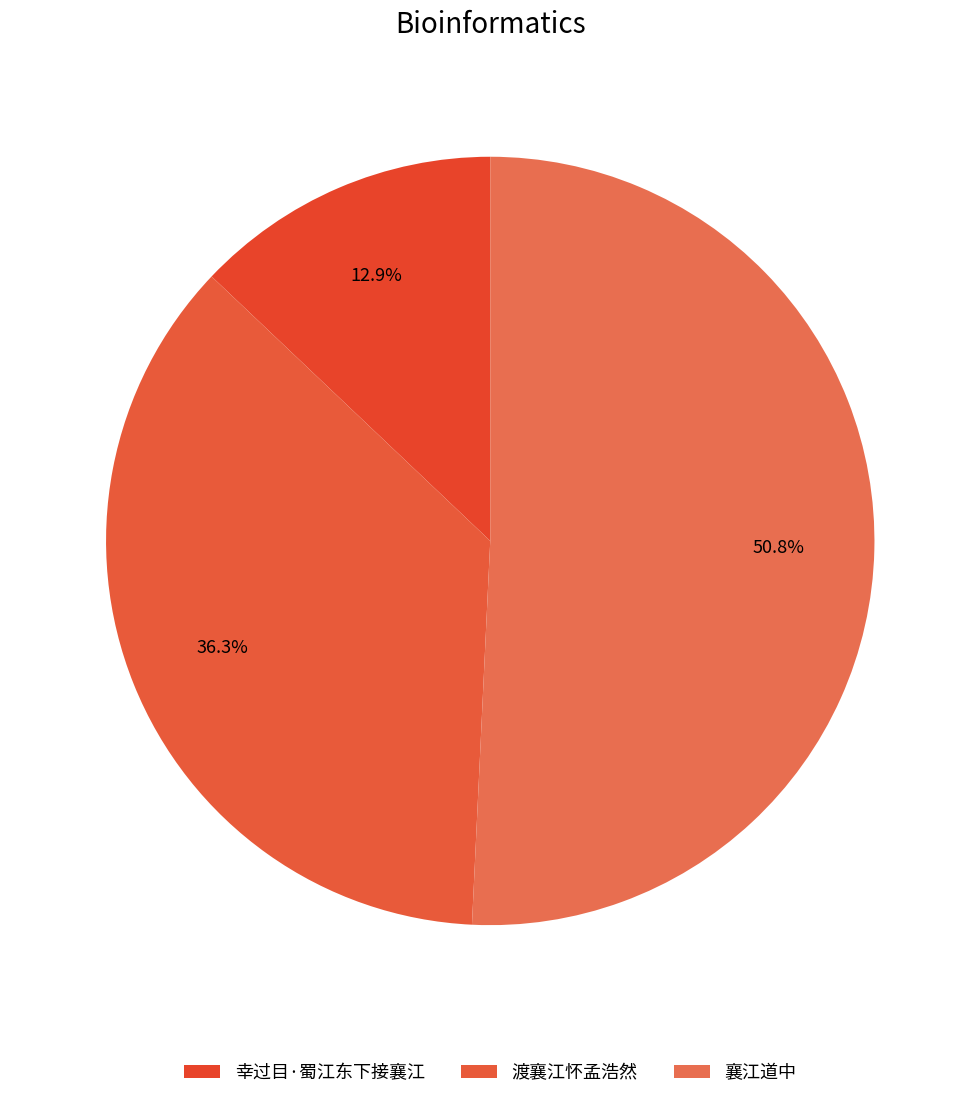

Count the number of slices in the pie.

3